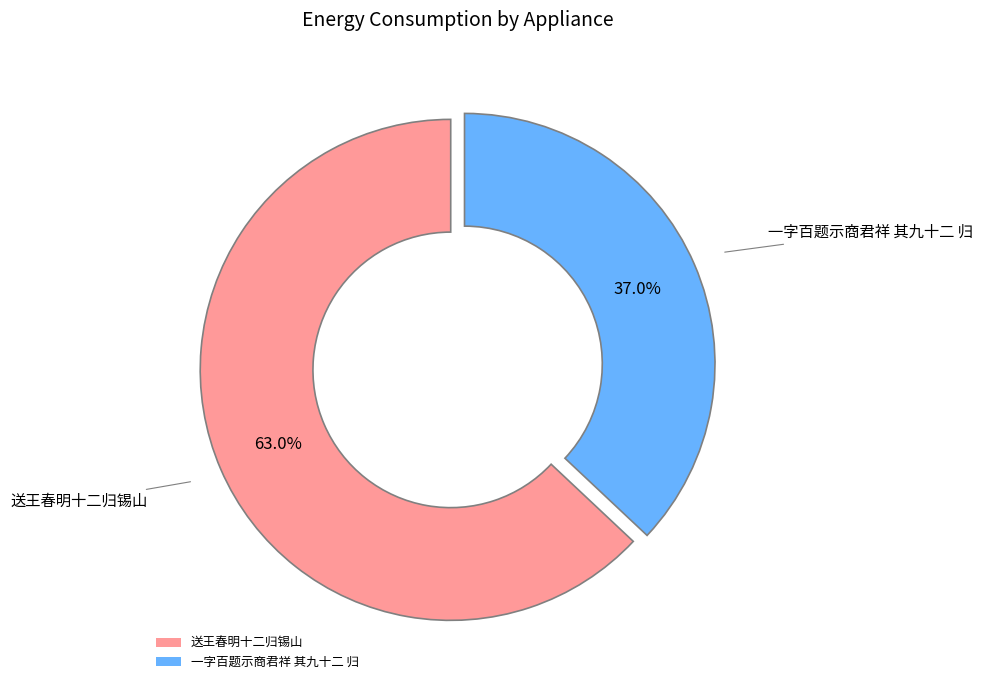

How many slices are in this pie chart?

2